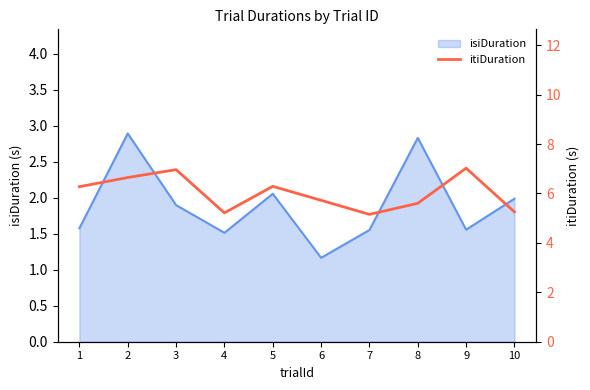

List the labels in order of value, smallest first.

7, 4, 10, 8, 6, 1, 5, 2, 3, 9